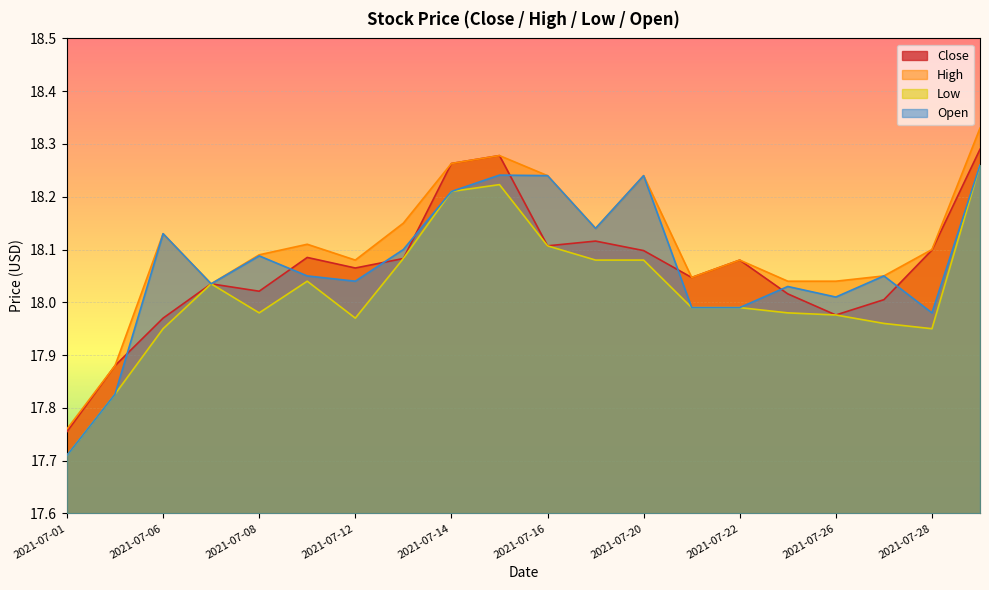

Which series has the widest spread of values?

High